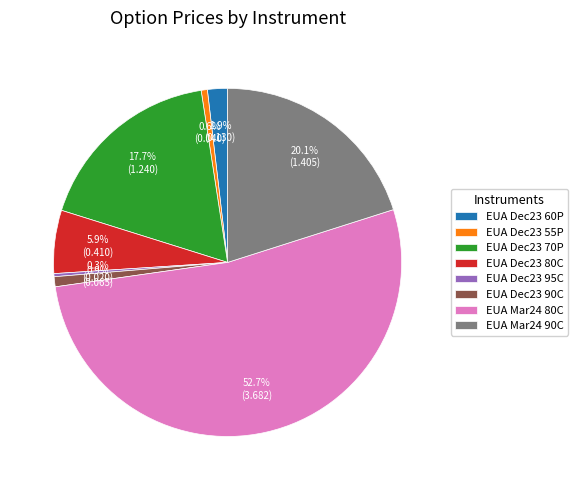

What is the total percentage of EUA Dec23 95C and EUA Mar24 90C?

20.4%